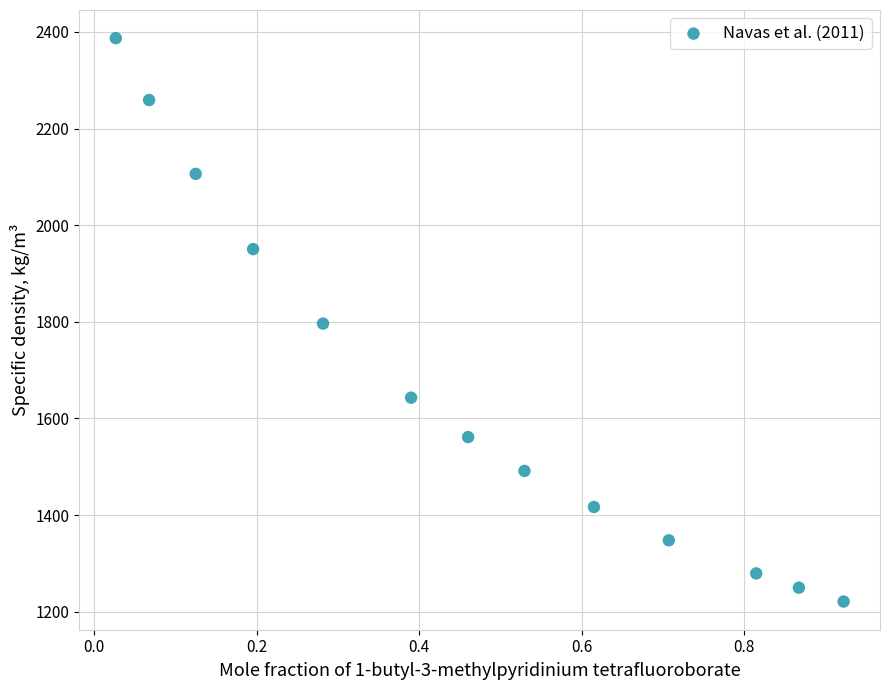

What is the range of X values (max minus min)?

0.9